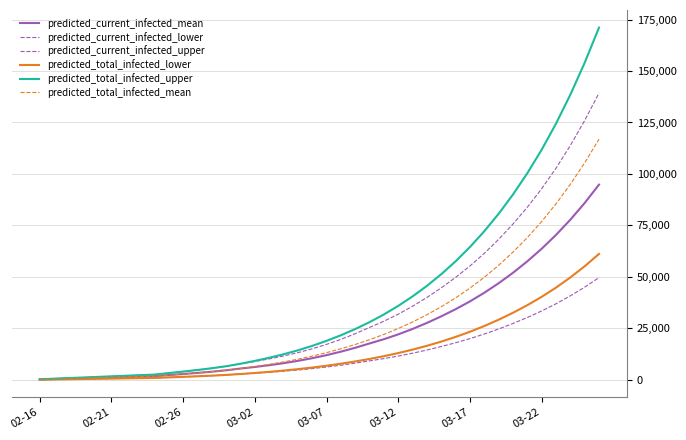

Is this an area chart (filled region under the line)?

No